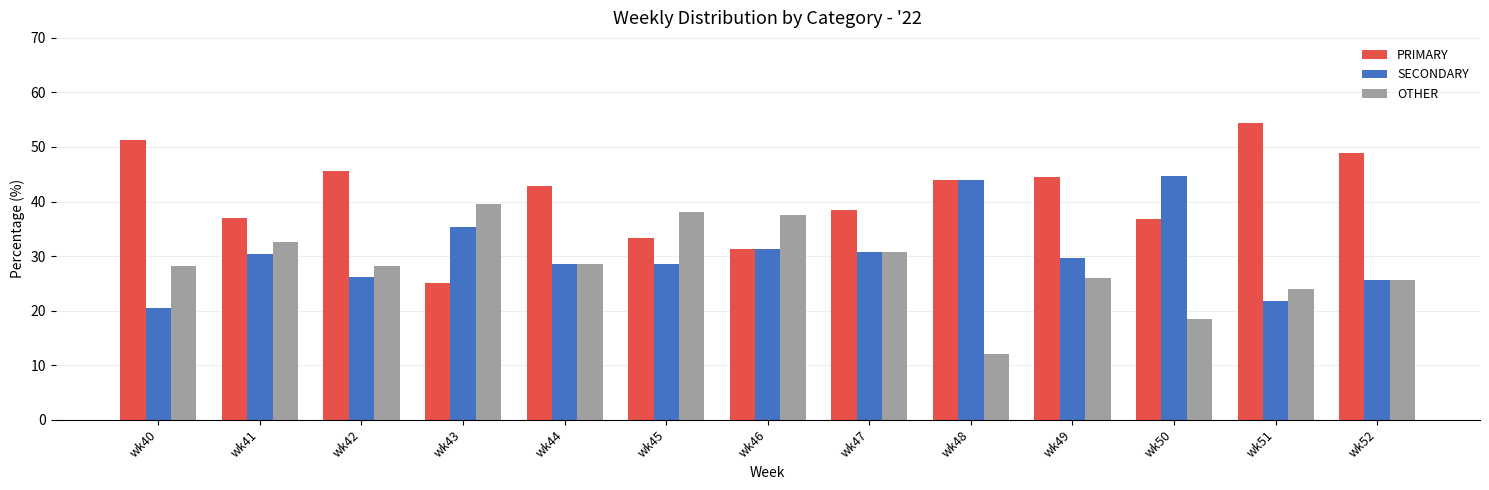

Is it true that PRIMARY equals 25.0 at wk43?

True